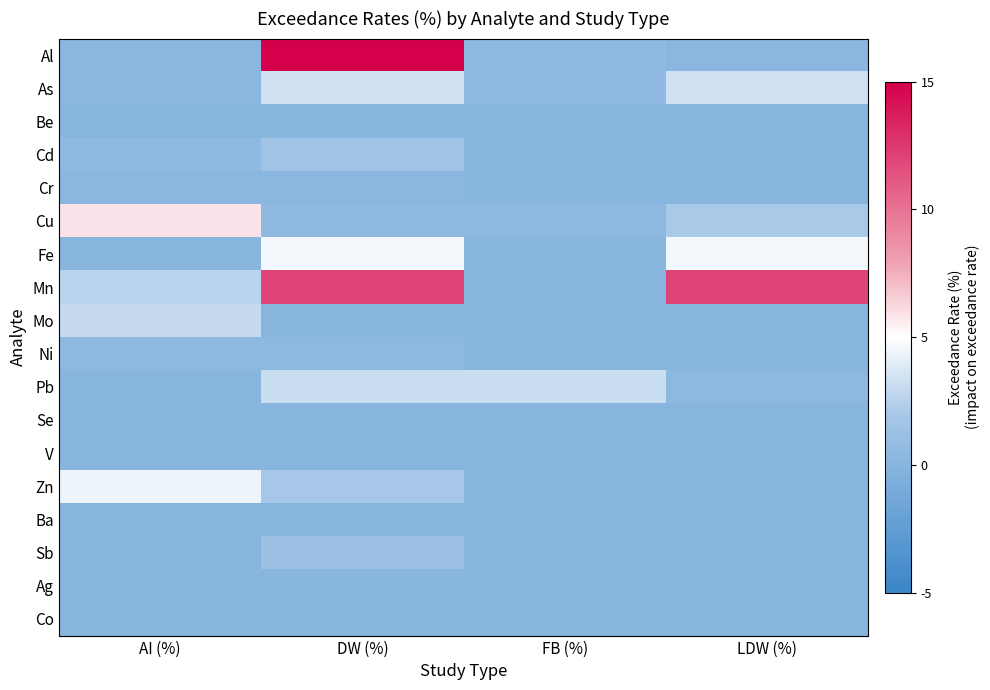

What is the spread (max minus min) of values at FB (%)?

3.2